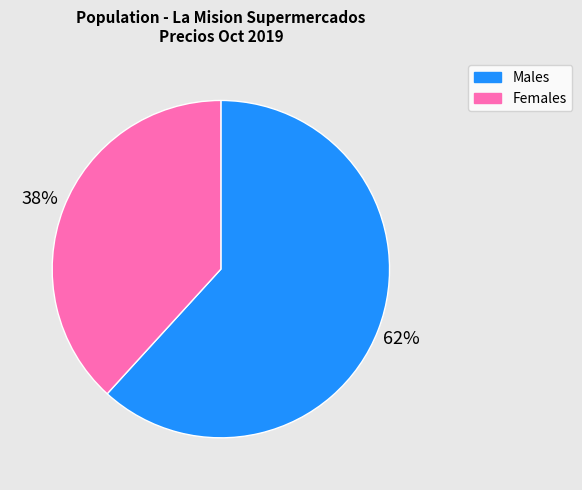

Does Males represent more than half of the total?

Yes